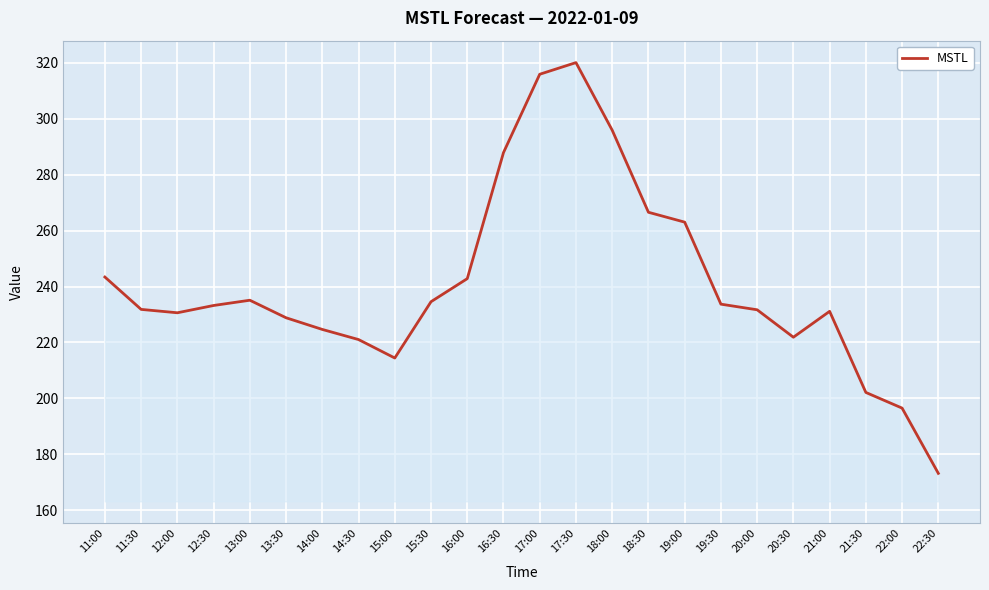

Read the value at 18:00.

295.9